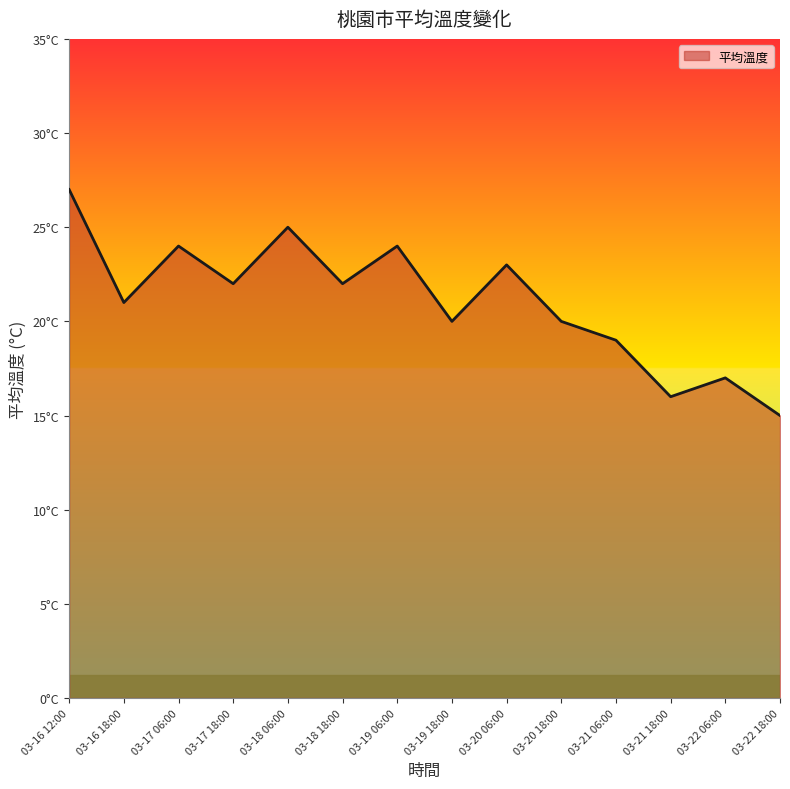

What is the label of the 12th point from the left?

03-21 18:00